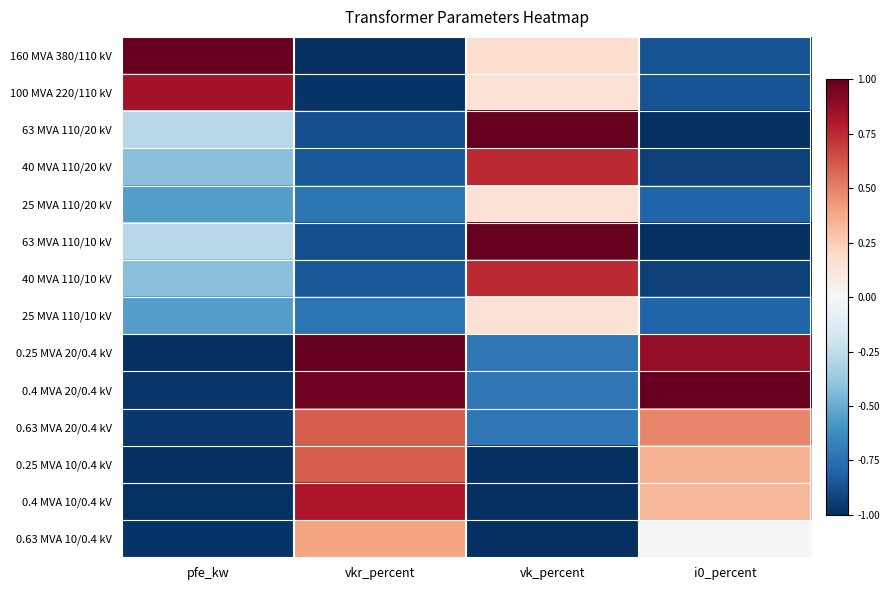

Which label corresponds to the smallest value in the chart?

vkr_percent